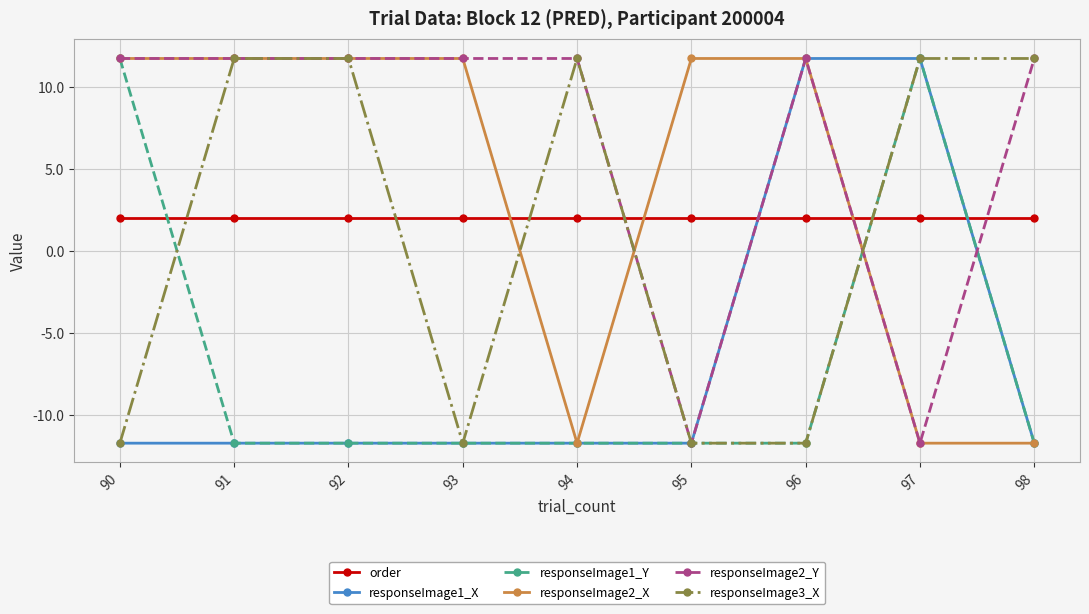

What is the spread (max minus min) of values at 97?

23.5